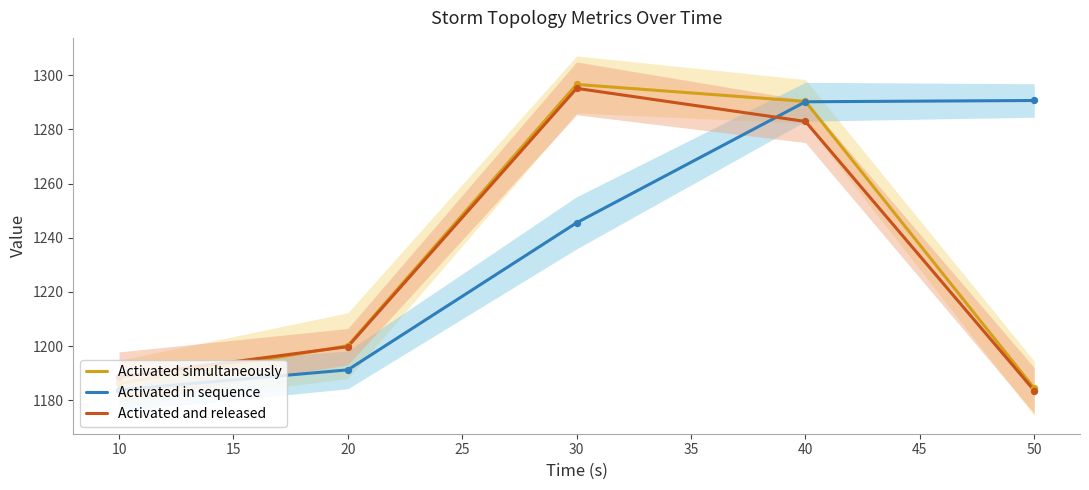

Which series reaches the maximum Y coordinate?

Activated simultaneously